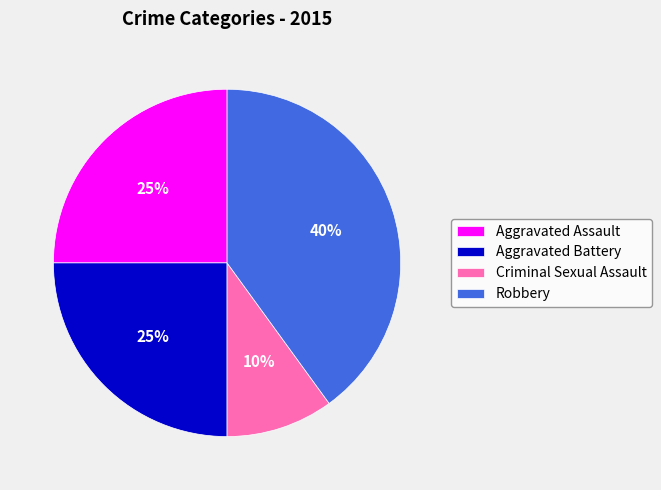

What percentage is the Robbery slice, to the nearest percent?

40%